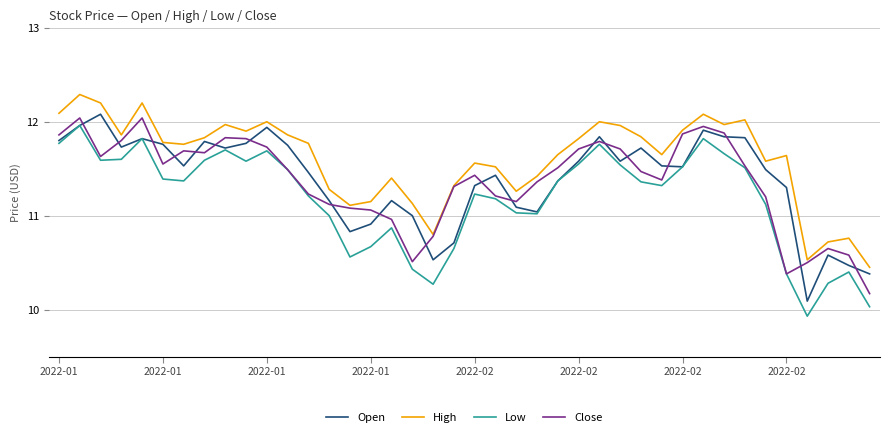

Which series has the largest total across all categories?

High